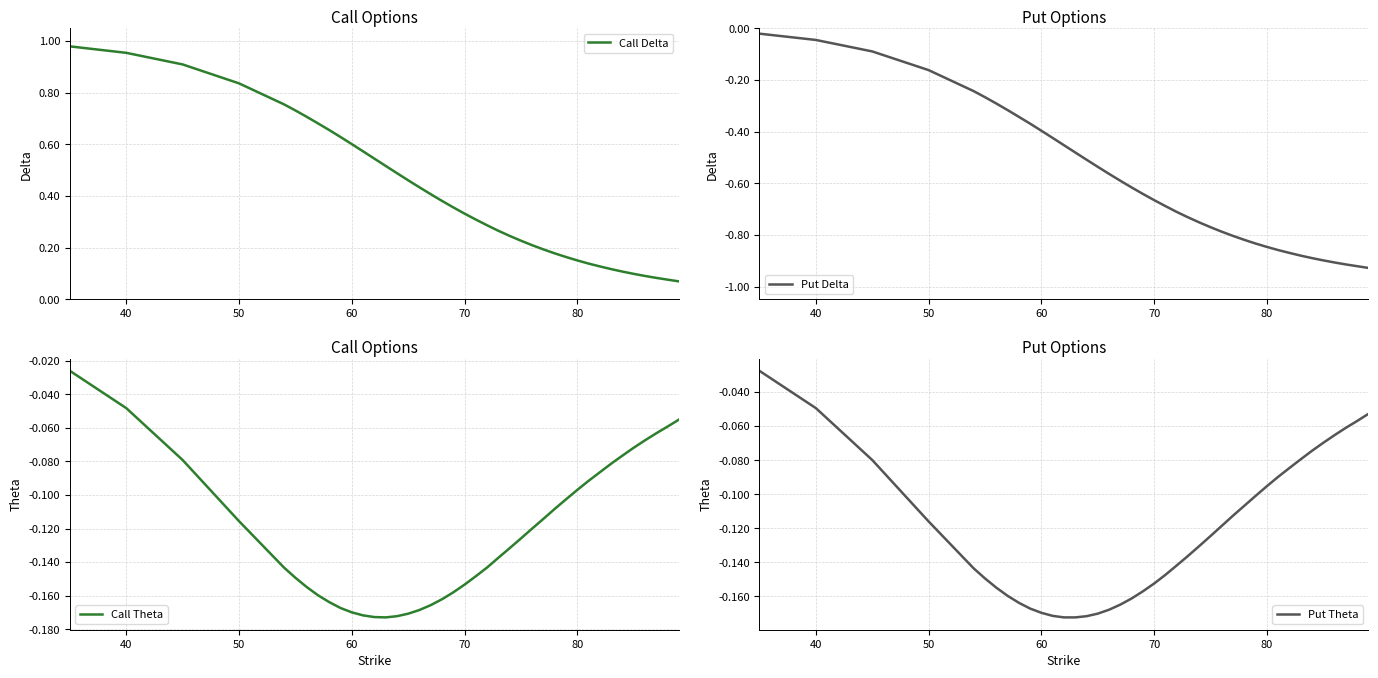

What are all the series names shown in the legend?

Call Delta, Put Delta, Call Theta, Put Theta